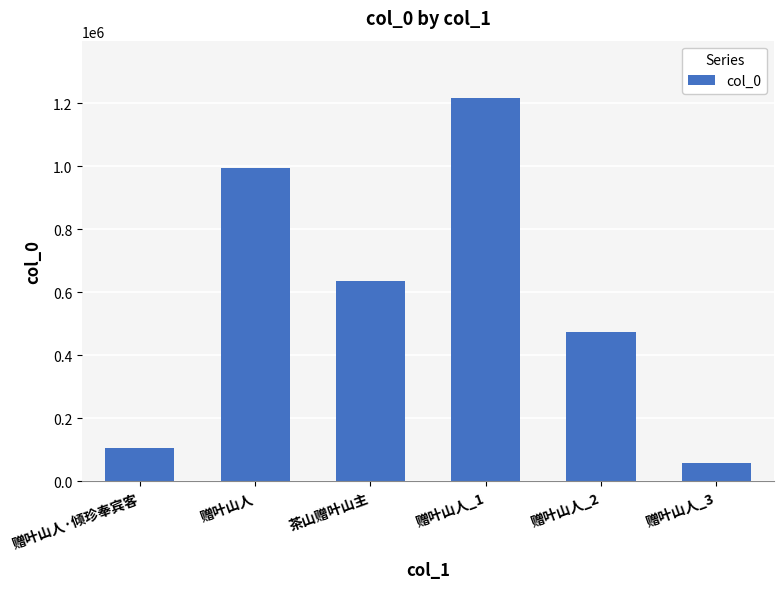

Which has a higher value, 赠叶山人_3 or 赠叶山人_1?

赠叶山人_1